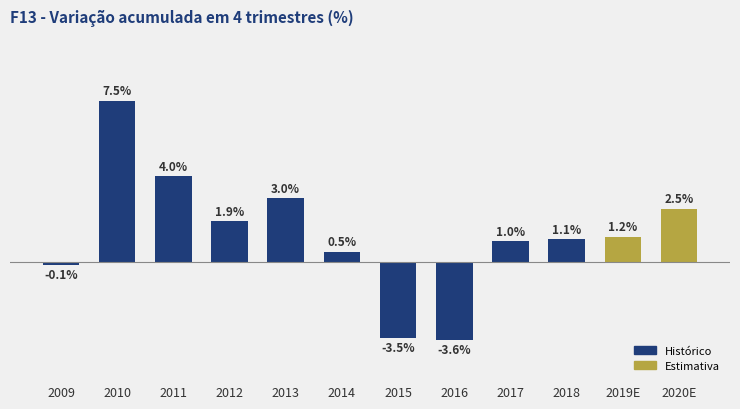

List the labels in order of value, largest first.

2010, 2011, 2013, 2020E, 2012, 2019E, 2018, 2017, 2014, 2009, 2015, 2016